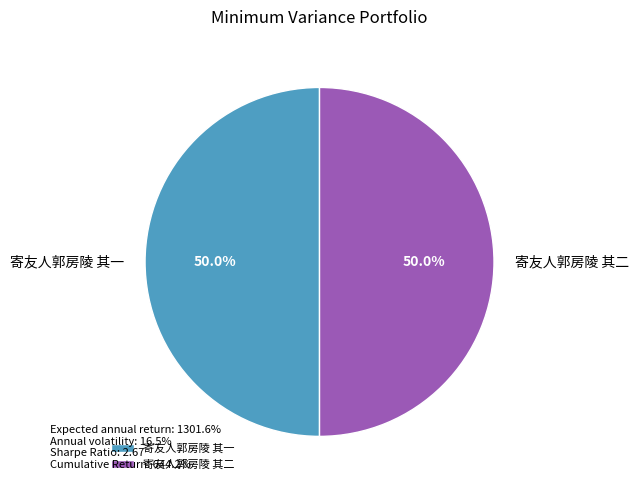

To the nearest percent, what is the average slice percentage?

50%